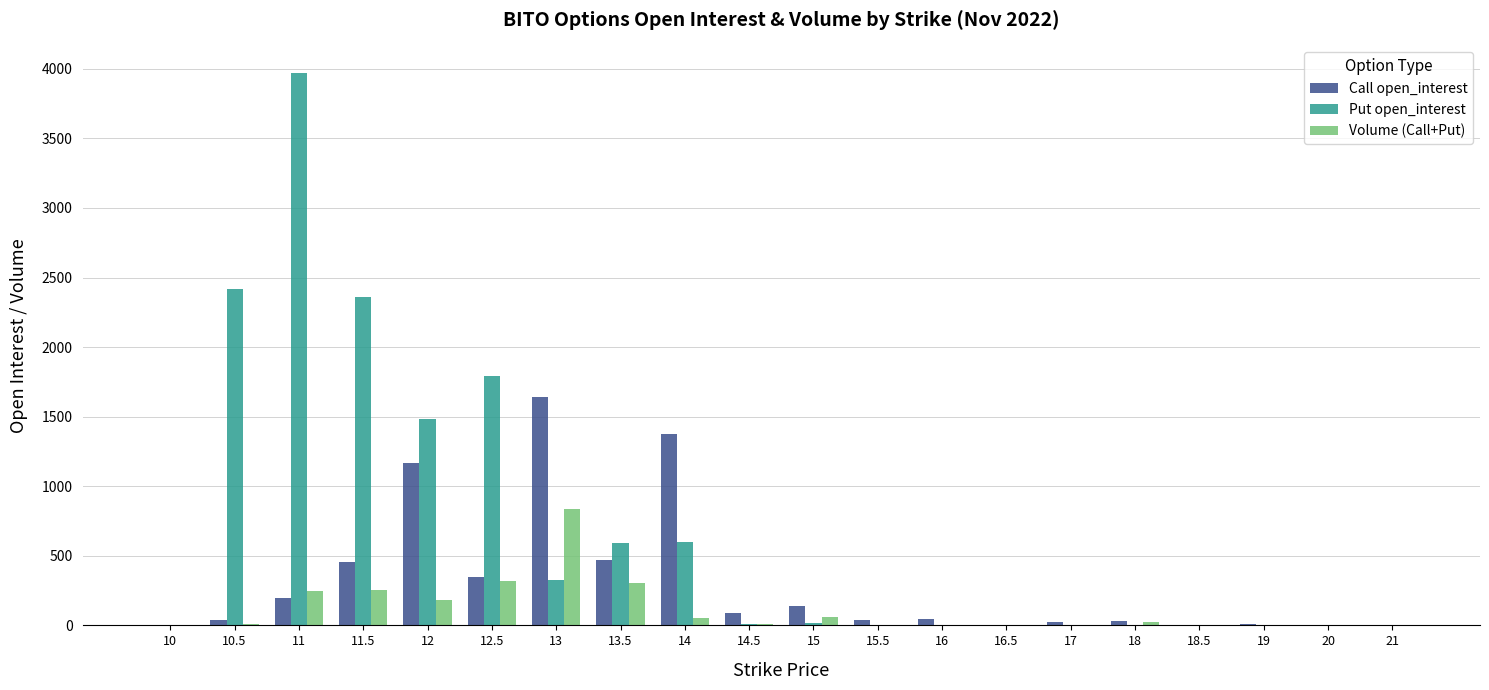

Which series has the largest total across all categories?

Put open_interest